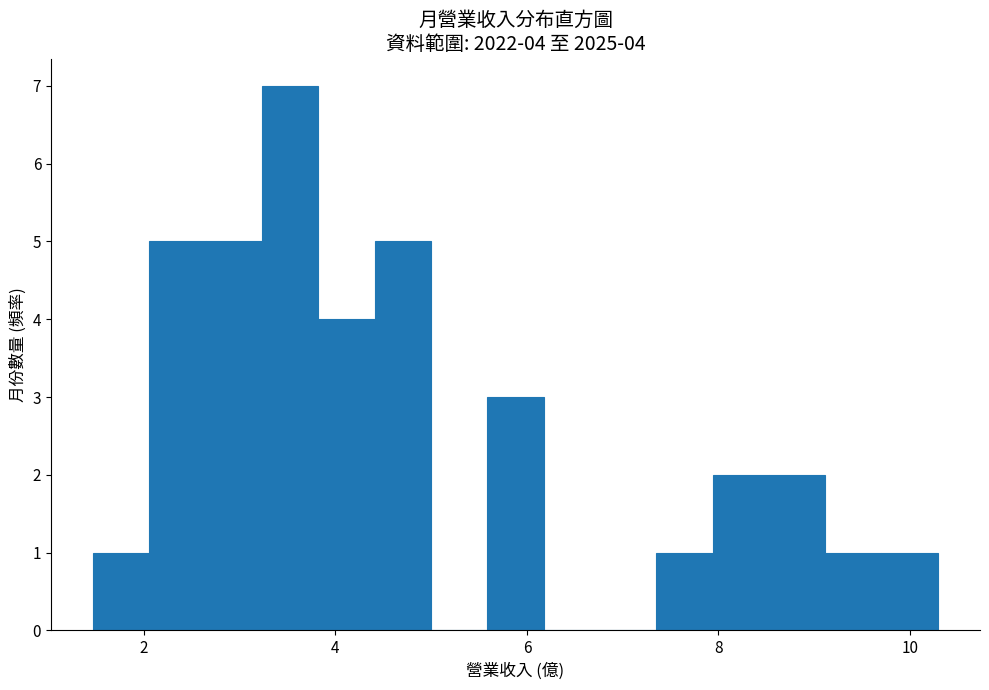

Read against the x-axis, roughly where is the centre of the tallest bar?

3.6